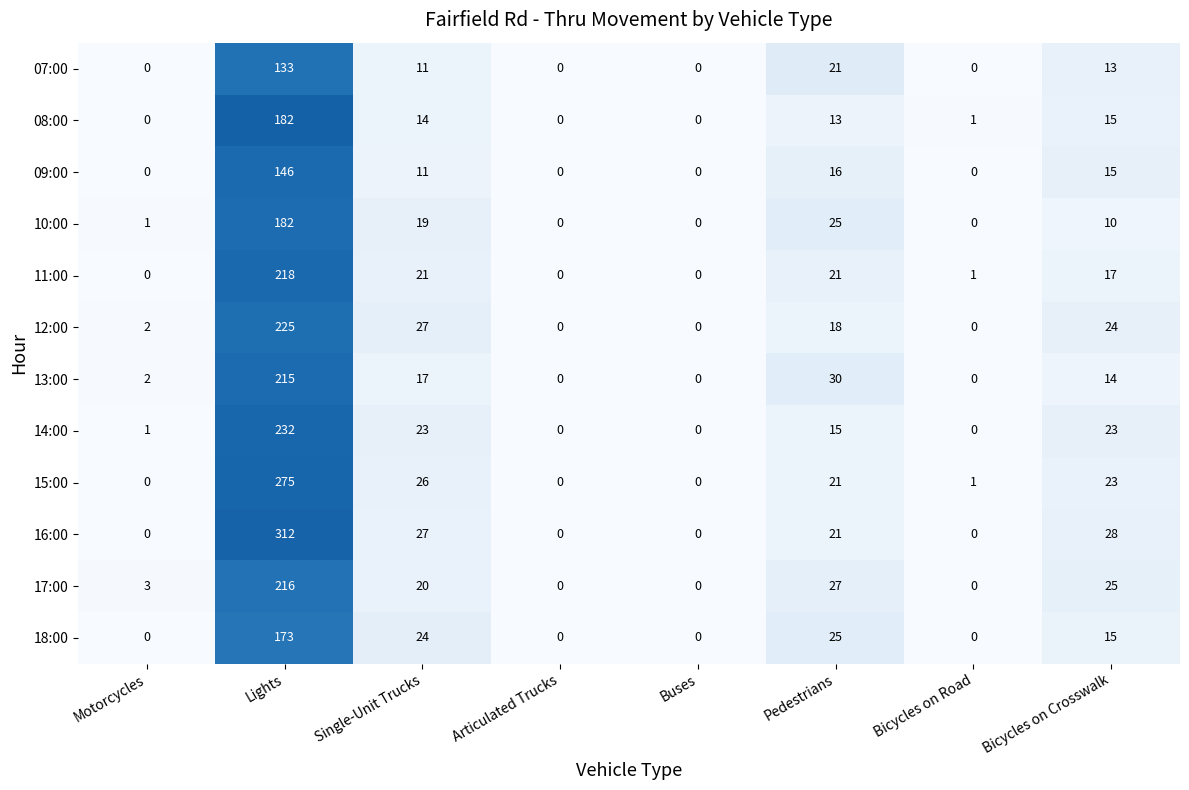

The 12:00 series shows 0 at Articulated Trucks. True or false?

True